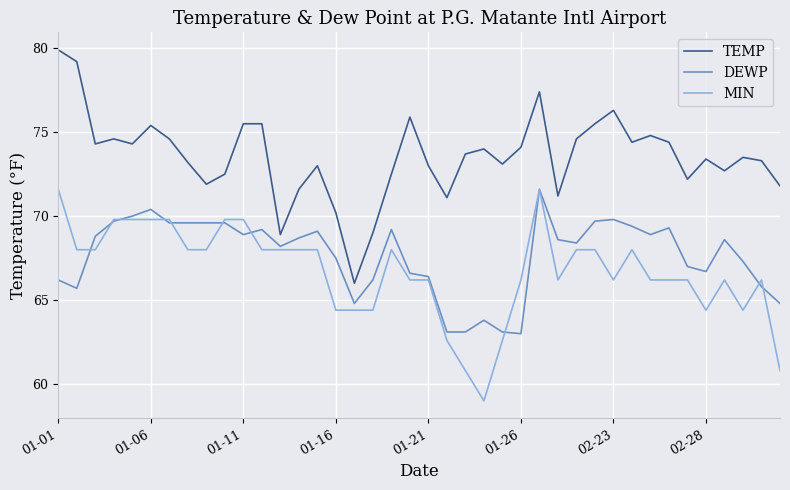

True or false: TEMP and DEWP cross at least once.

False